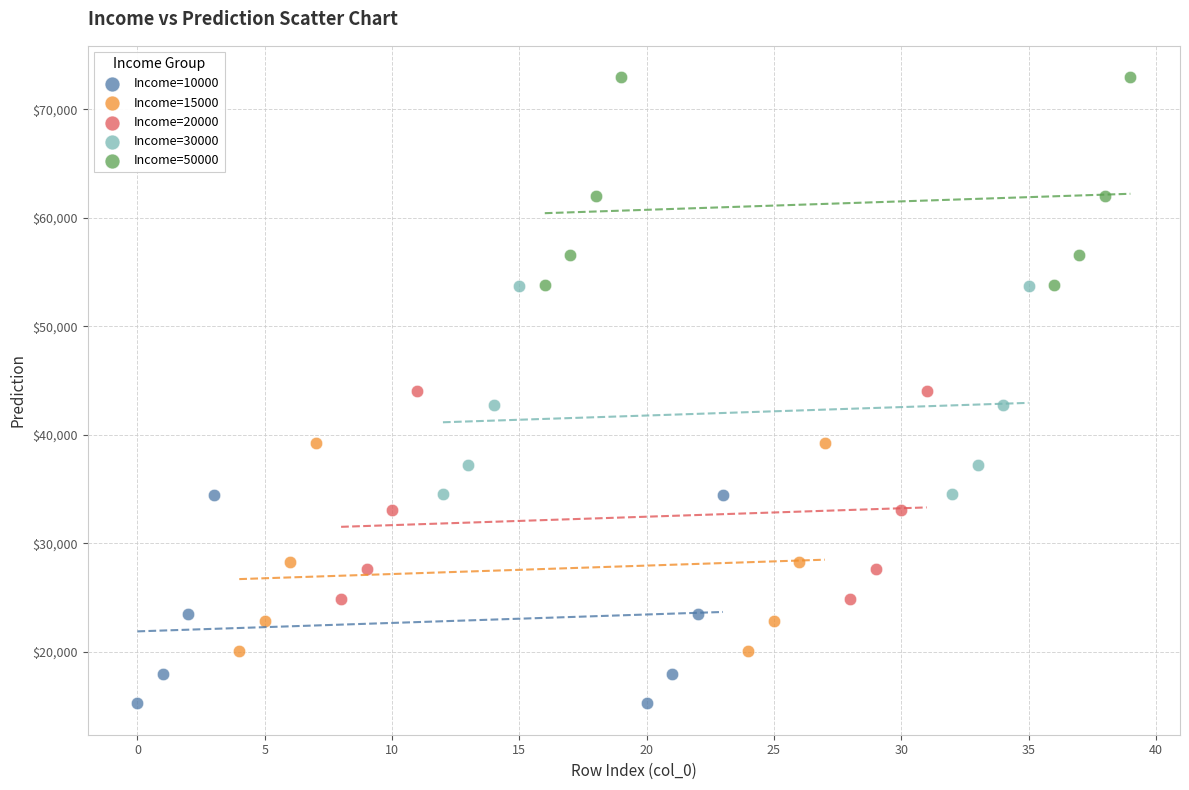

Which series contains the lowest Y value?

Income=10000